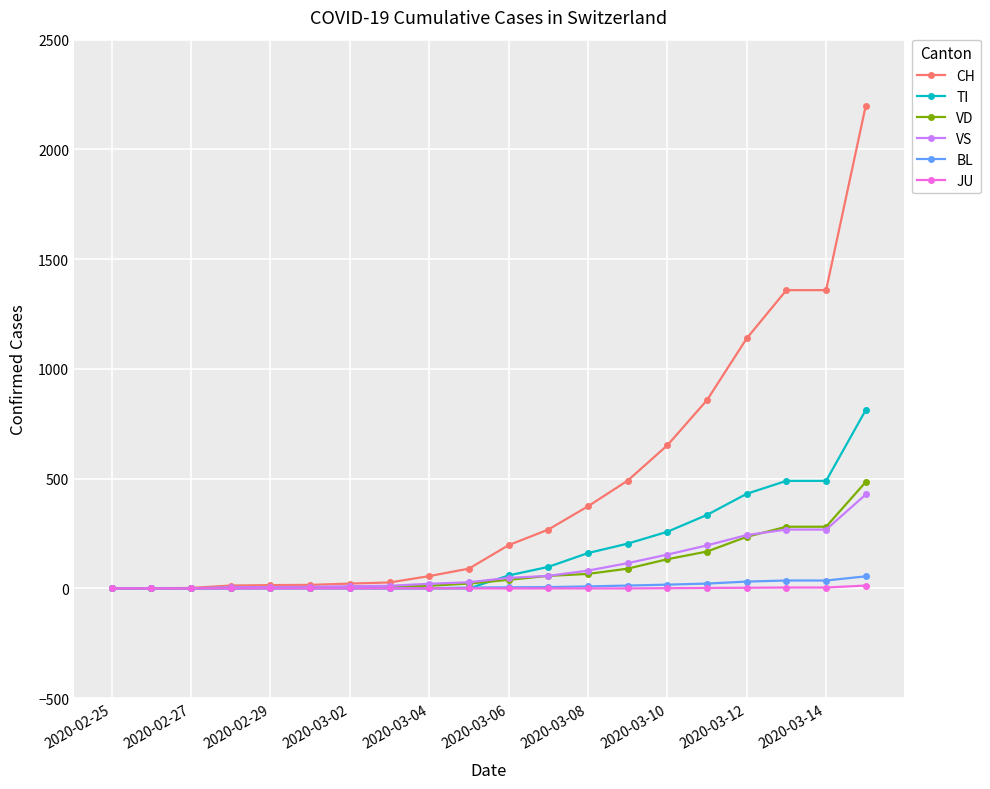

What is the difference between the second highest and second lowest values in the VD series?

281